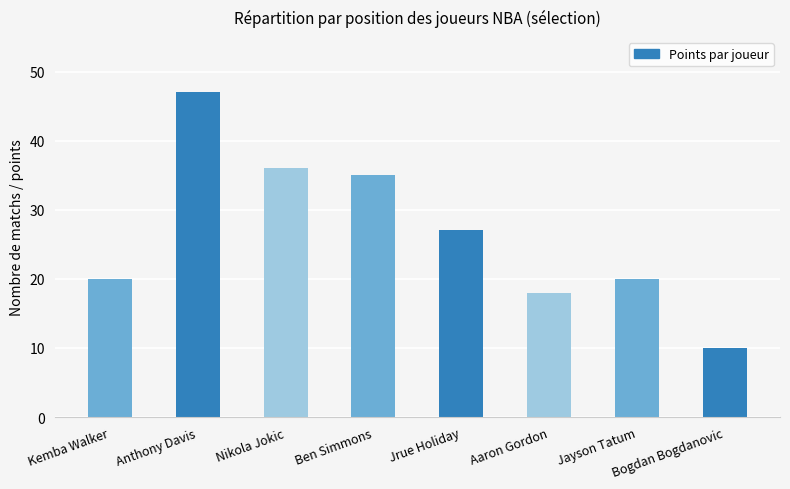

What is the difference between the values at Jrue Holiday and Nikola Jokic?

9